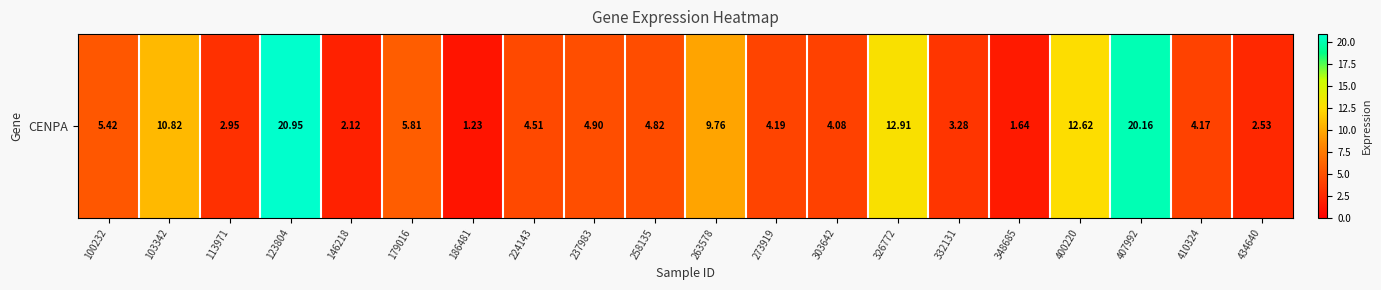

What is the difference between the second highest and second lowest values?

18.5